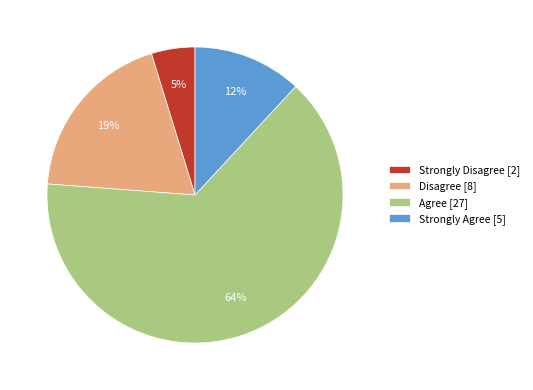

Is there any slice that represents more than half of the pie?

Yes